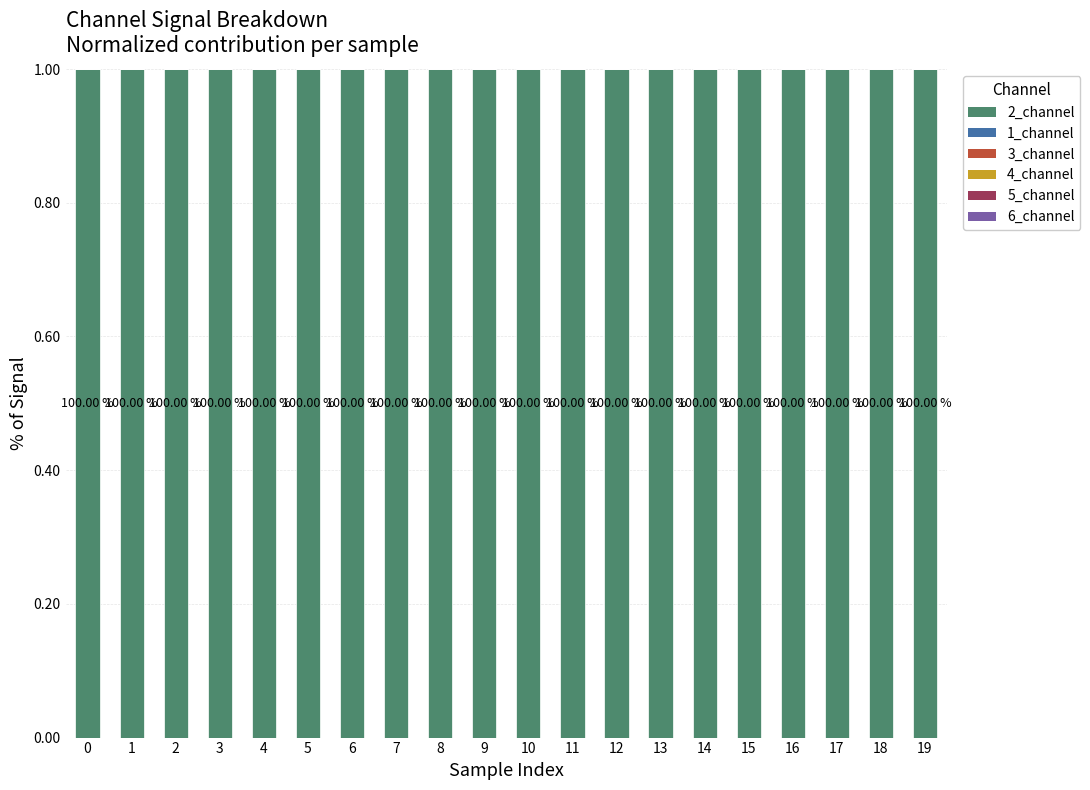

What is the difference between the highest and lowest values at 8?

1